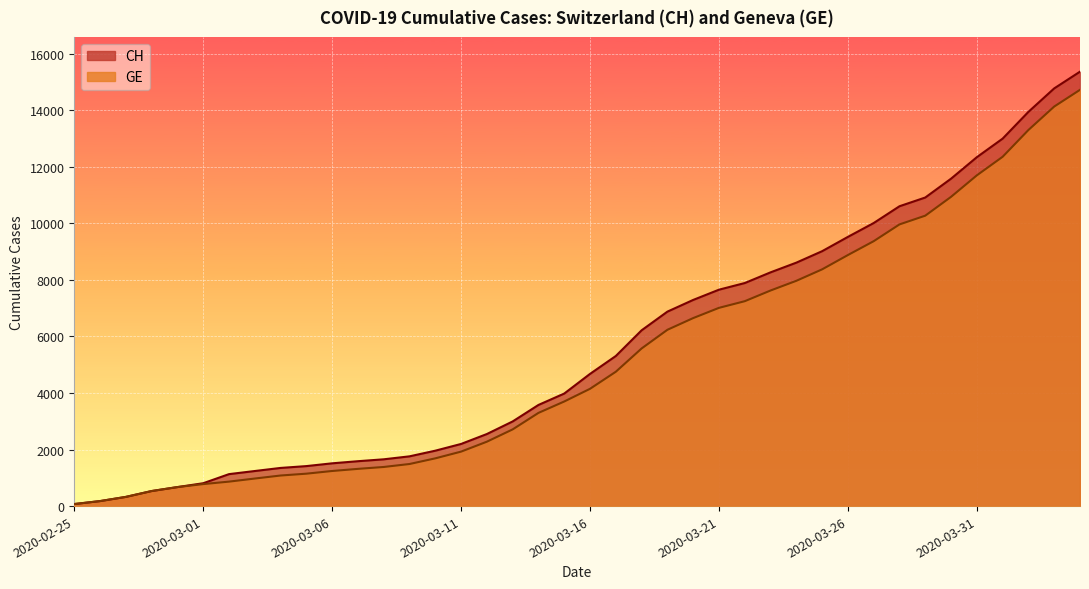

Is it true that CH equals 1349 at 2020-03-04?

True